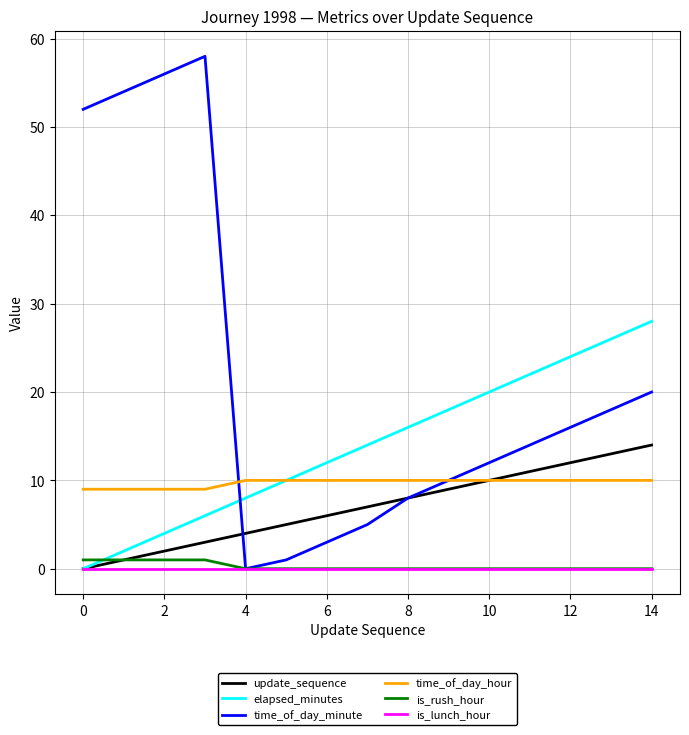

What is the maximum value for elapsed_minutes?

28